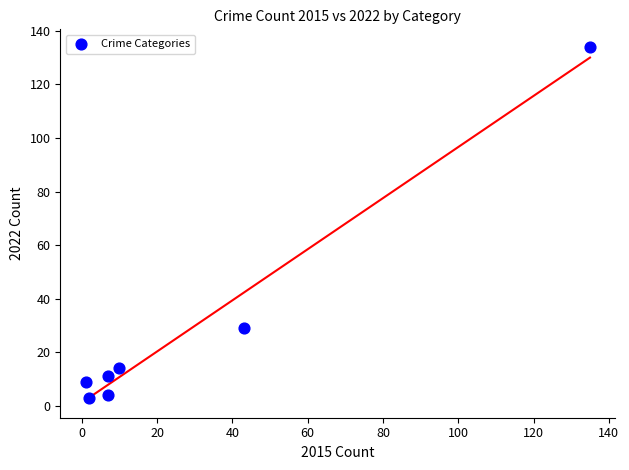

What is the average Y value?

29